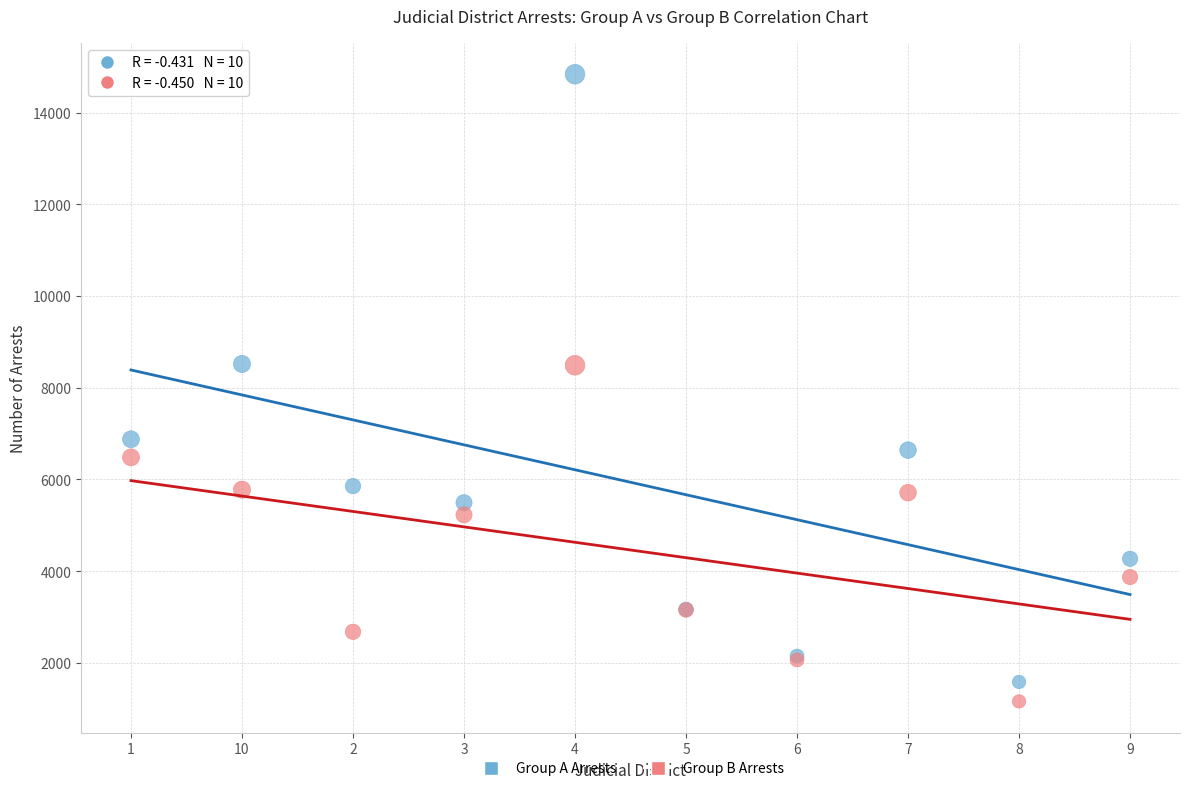

Which series has the widest spread of Y values?

Group A Arrests